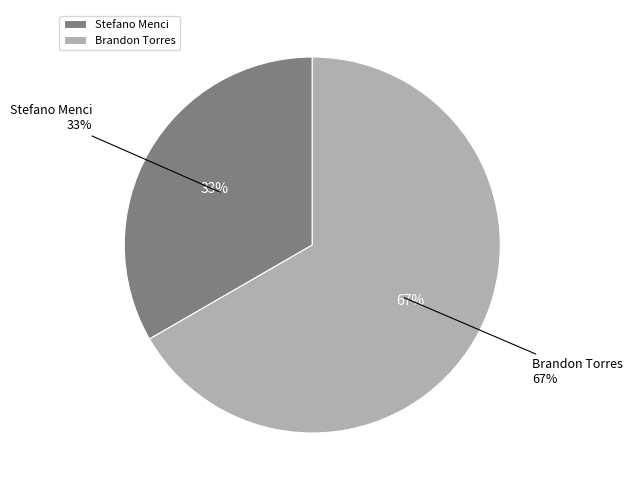

Which slice is the largest?

Brandon Torres